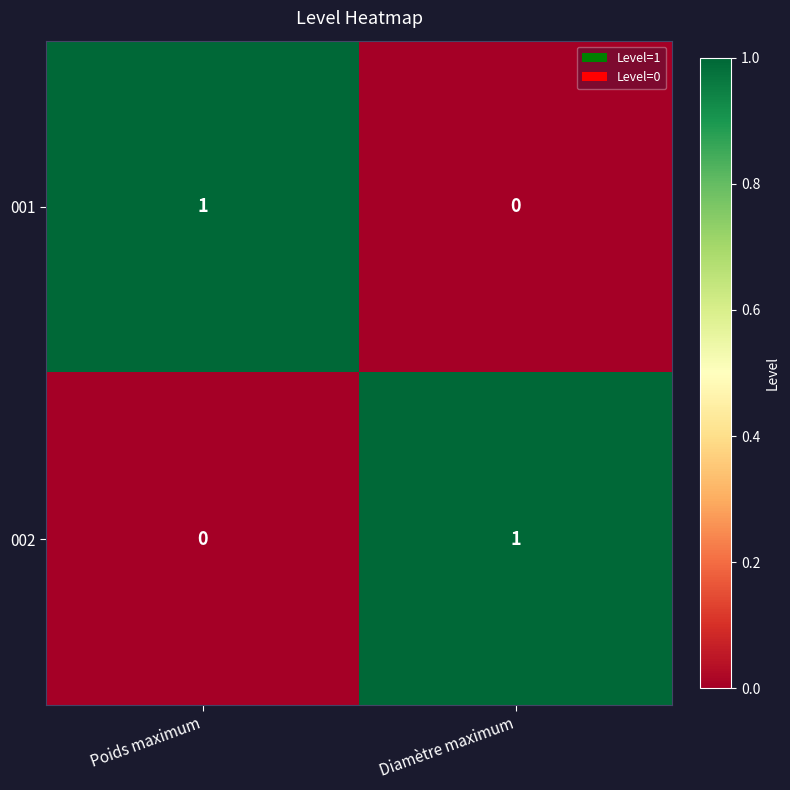

At which label is 001 closest to 0?

Diamètre maximum